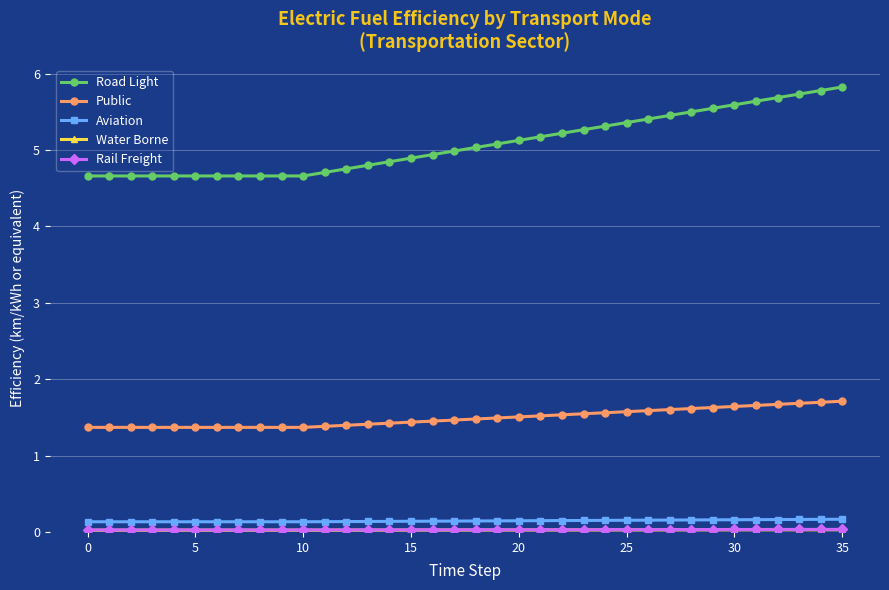

True or false: Public and Road Light cross at least once.

False